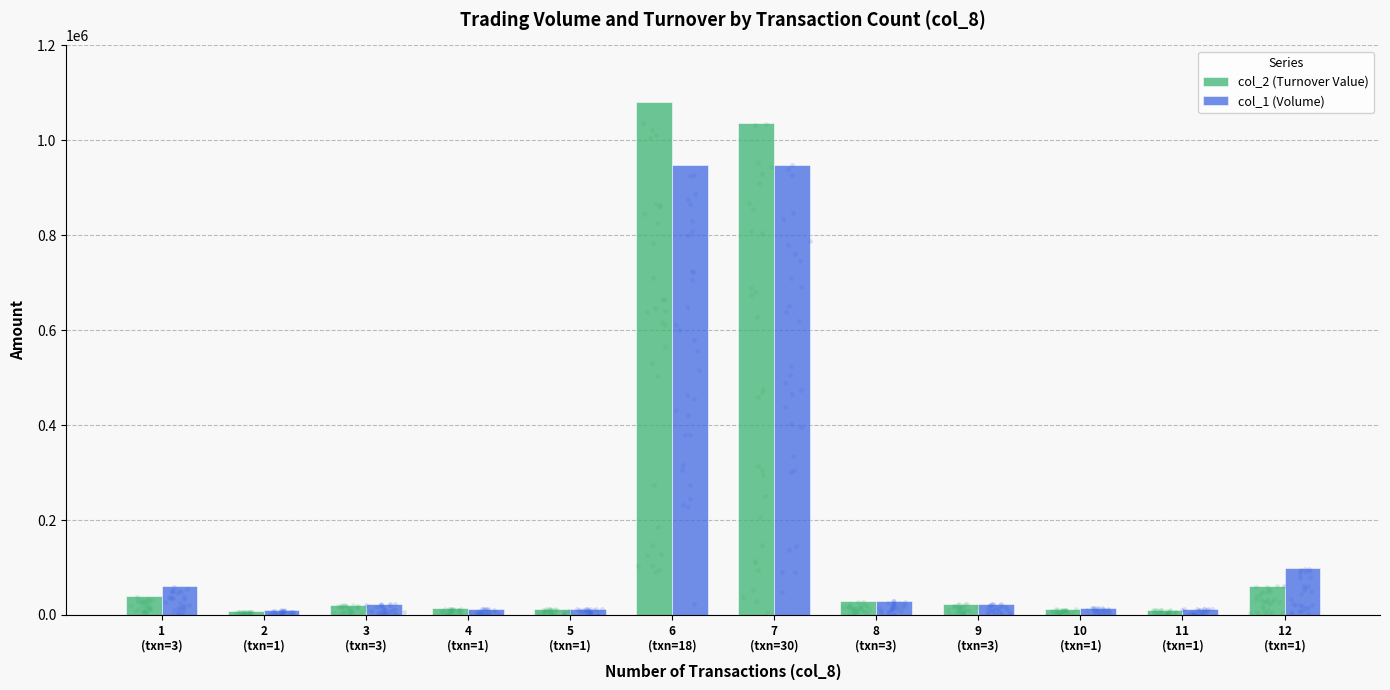

Which series reaches the maximum Y coordinate?

col_2 (Turnover Value)